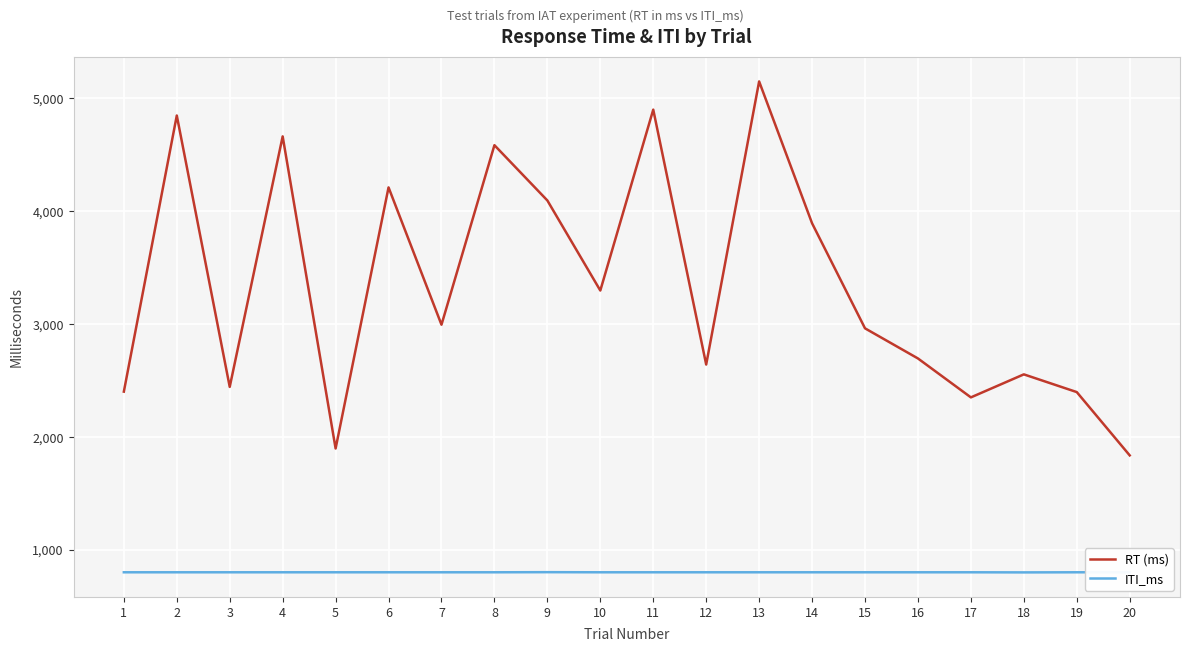

What is the sum of all RT (ms) values?

66832